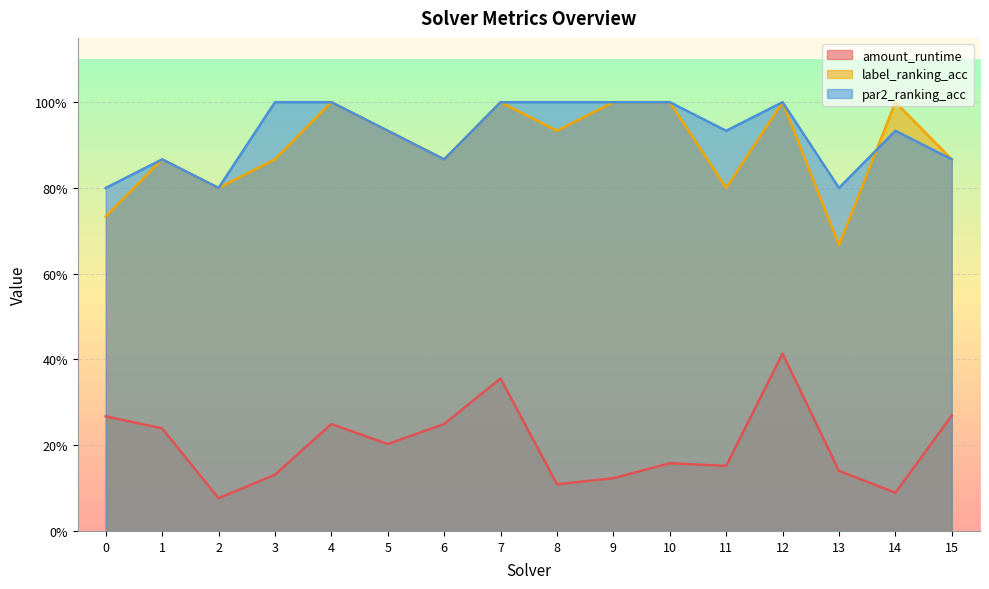

True or false: amount_runtime and par2_ranking_acc cross at least once.

False